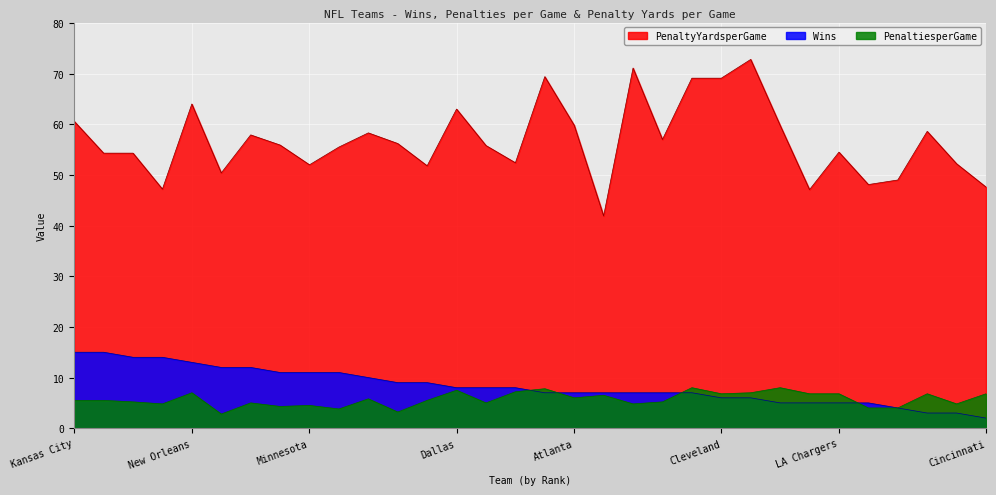

Reading left to right, what are all the values shown in this chart?

Wins: Kansas City=15.0	San Francisco=15.0	Baltimore=14.0	Green Bay=14.0	New Orleans=13.0	New England=12.0	Seattle=12.0	Tennessee=11.0	Minnesota=11.0	Houston=11.0	Buffalo=10.0	LA Rams=9.0	Philadelphia=9.0	Dallas=8.0	Pittsburgh=8.0	Chicago=8.0	Tampa Bay=7.0	Atlanta=7.0	Indianapolis=7.0	Las Vegas=7.0	Denver=7.0	NY Jets=7.0	Cleveland=6.0	Jacksonville=6.0	Arizona=5.0	Carolina=5.0	LA Chargers=5.0	Miami=5.0	NY Giants=4.0	Detroit=3.0	Washington=3.0	Cincinnati=2.0
PenaltiesperGame: Kansas City=5.5	San Francisco=5.5	Baltimore=5.2	Green Bay=4.8	New Orleans=7.0	New England=2.8	Seattle=5.0	Tennessee=4.3	Minnesota=4.5	Houston=3.8	Buffalo=5.8	LA Rams=3.2	Philadelphia=5.5	Dallas=7.5	Pittsburgh=5.0	Chicago=7.2	Tampa Bay=7.8	Atlanta=6.0	Indianapolis=6.5	Las Vegas=4.8	Denver=5.2	NY Jets=8.0	Cleveland=6.8	Jacksonville=7.0	Arizona=8.0	Carolina=6.8	LA Chargers=6.8	Miami=4.0	NY Giants=4.0	Detroit=6.8	Washington=4.8	Cincinnati=6.8
PenaltyYardsperGame: Kansas City=60.6	San Francisco=54.3	Baltimore=54.3	Green Bay=47.2	New Orleans=64.0	New England=50.4	Seattle=57.9	Tennessee=55.9	Minnesota=52.0	Houston=55.5	Buffalo=58.3	LA Rams=56.2	Philadelphia=51.8	Dallas=63.0	Pittsburgh=55.8	Chicago=52.4	Tampa Bay=69.4	Atlanta=59.8	Indianapolis=41.9	Las Vegas=71.1	Denver=57.0	NY Jets=69.1	Cleveland=69.1	Jacksonville=72.8	Arizona=59.8	Carolina=47.1	LA Chargers=54.5	Miami=48.1	NY Giants=49.0	Detroit=58.6	Washington=52.2	Cincinnati=47.6